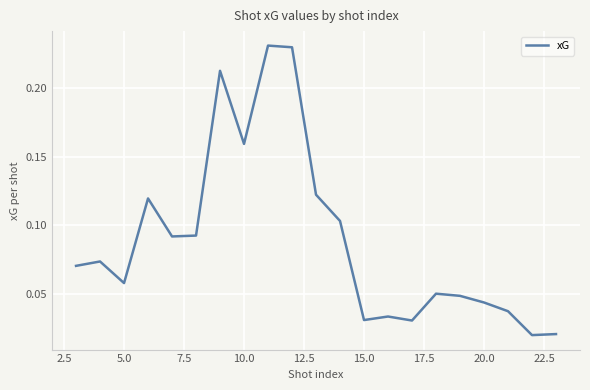

Does the chart display data point markers on the line(s)?

No